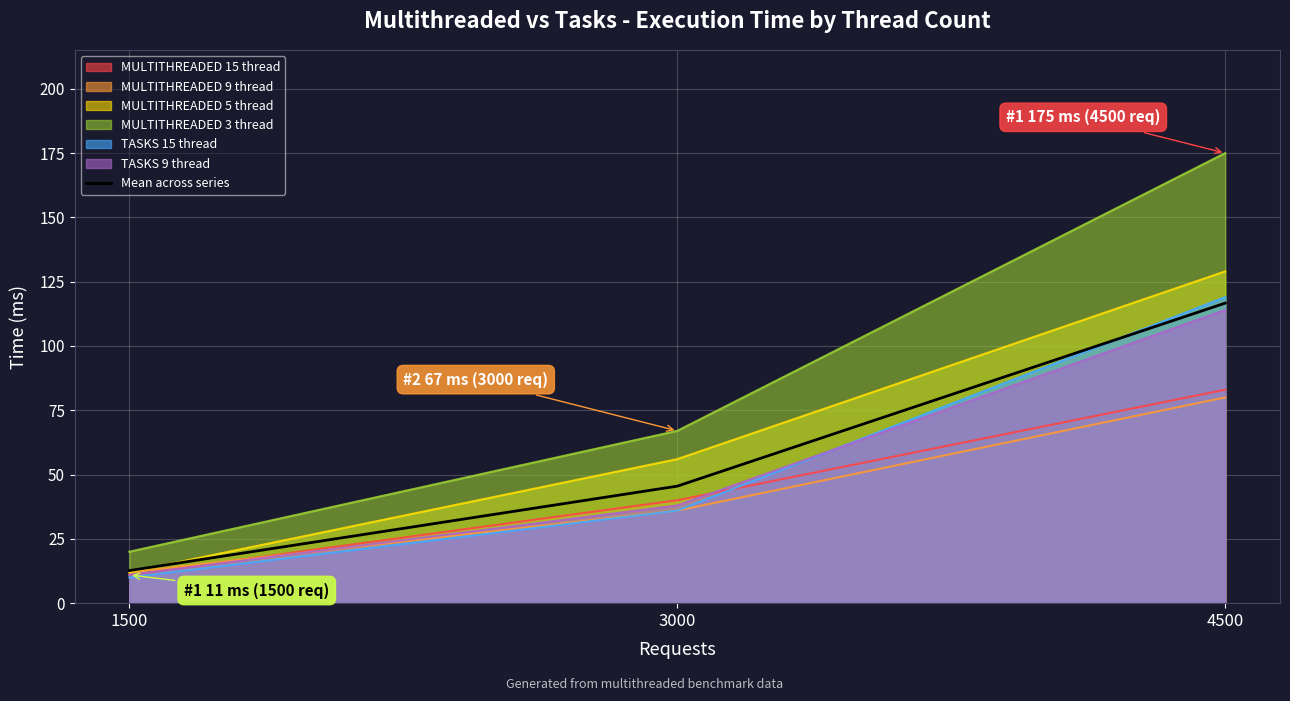

The value at 4500 is 116.7. True or false?

True